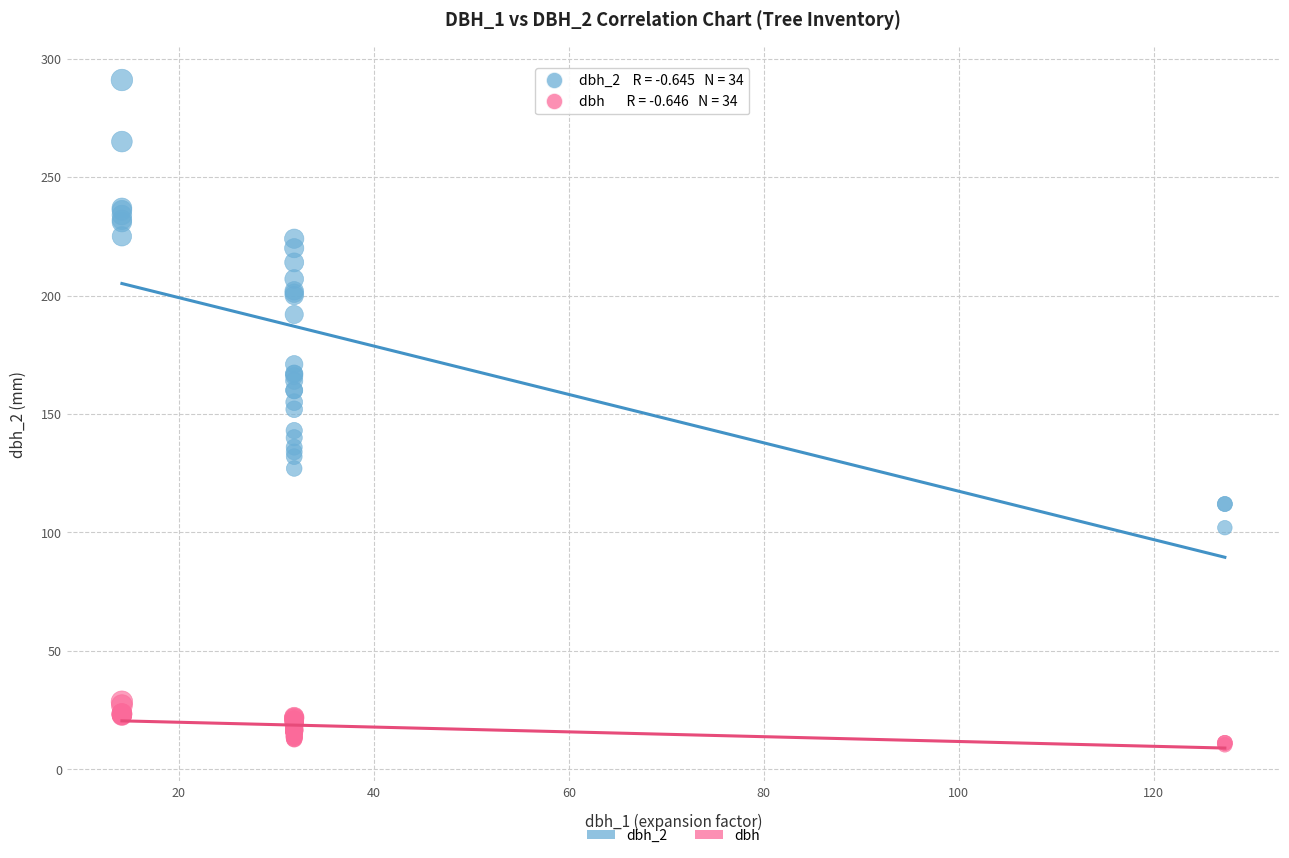

Which series reaches the maximum Y coordinate?

dbh_2